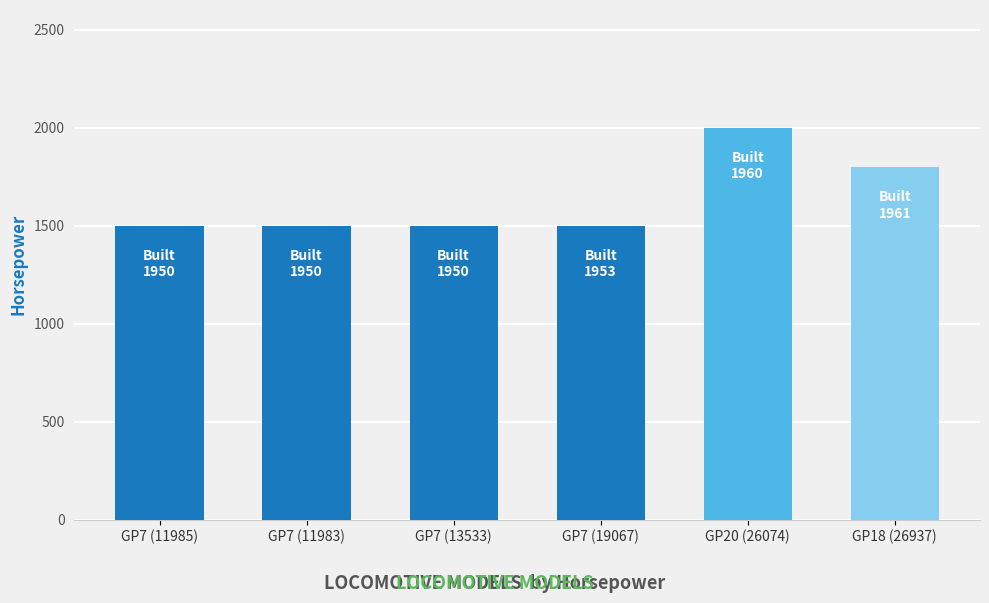

True or false: the data shows 2894 at GP18 (26937).

False